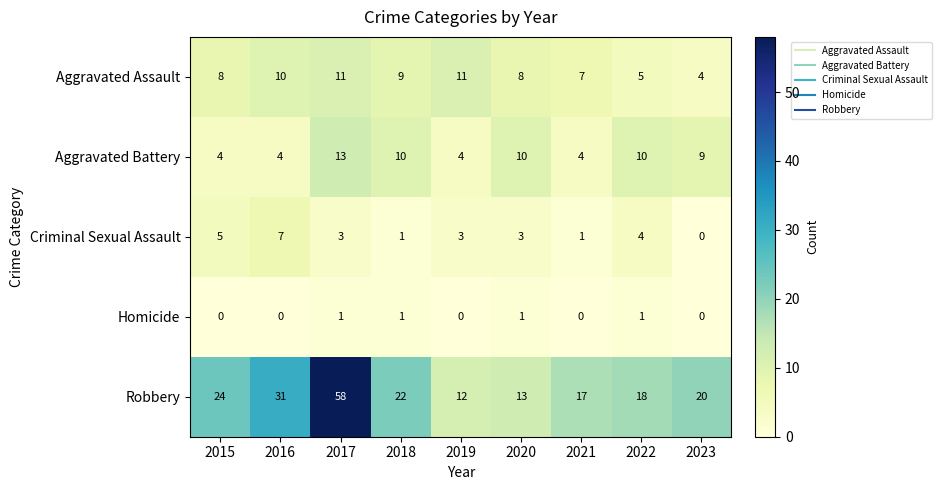

What is the greatest value displayed?

58